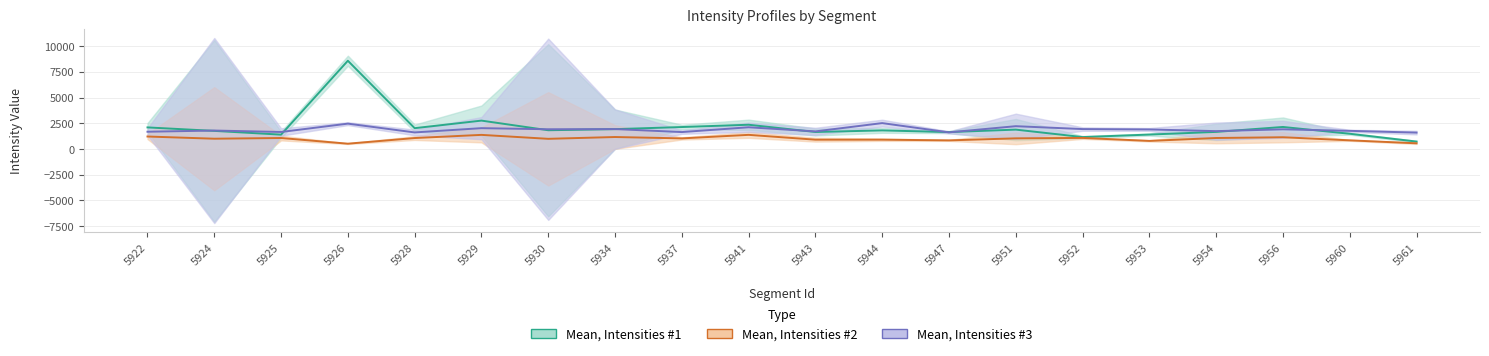

At which category does the chart reach its peak across all series?

5926